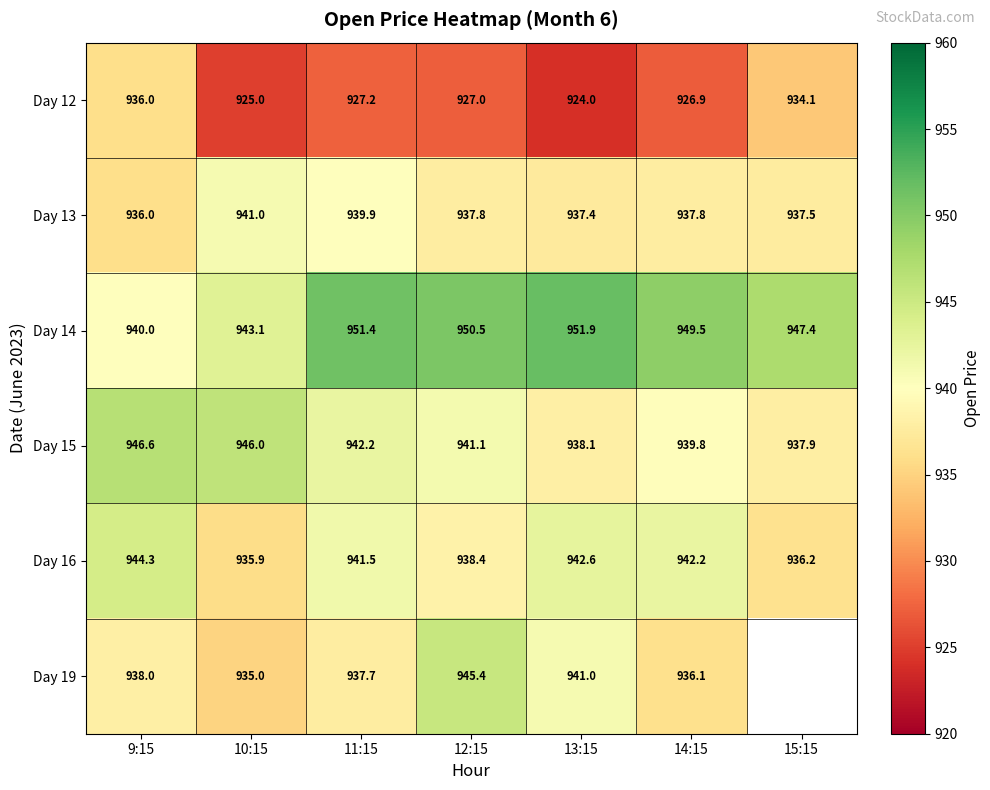

At which category does the chart reach its peak across all series?

13:15